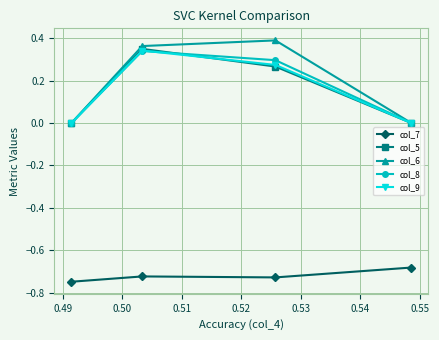

True or false: col_5 has more than 2 points higher than both neighbors.

False